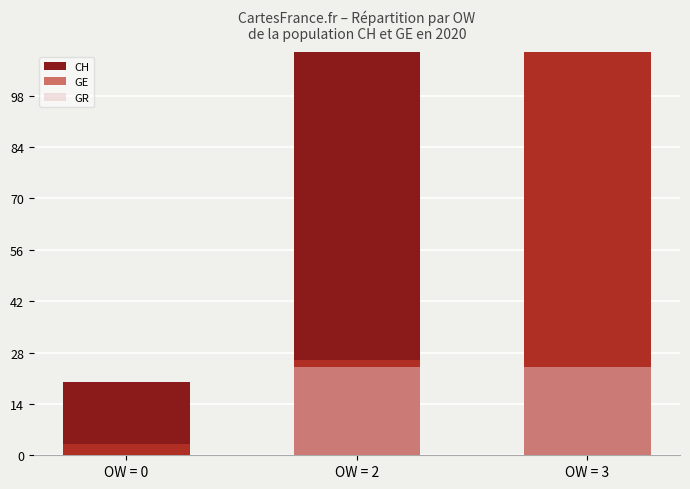

What is the sum of all CH values?

1091